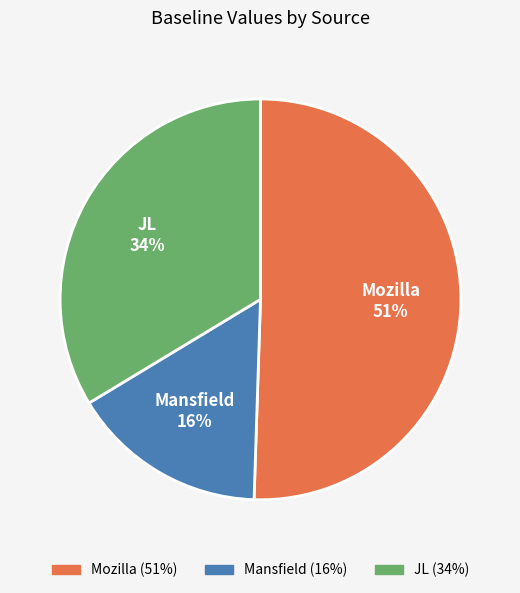

Do Mansfield and JL together represent more than half of the pie?

No